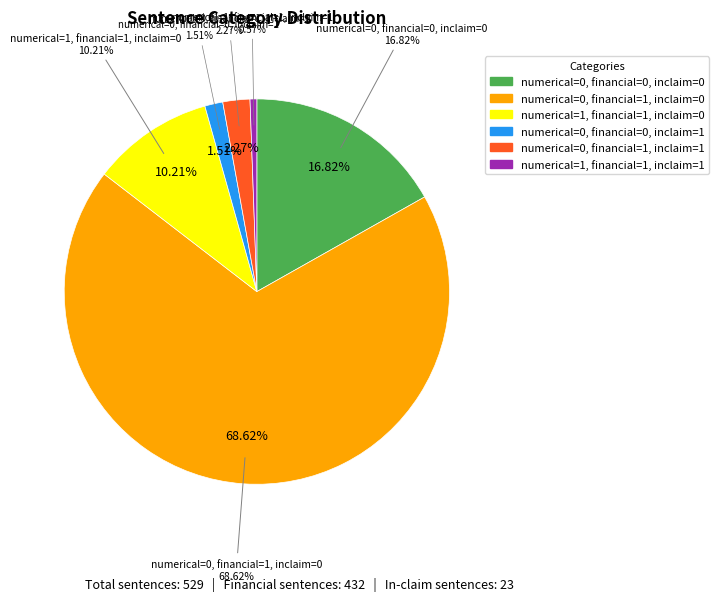

Which category has the biggest portion of the pie?

numerical=0, financial=1, inclaim=0